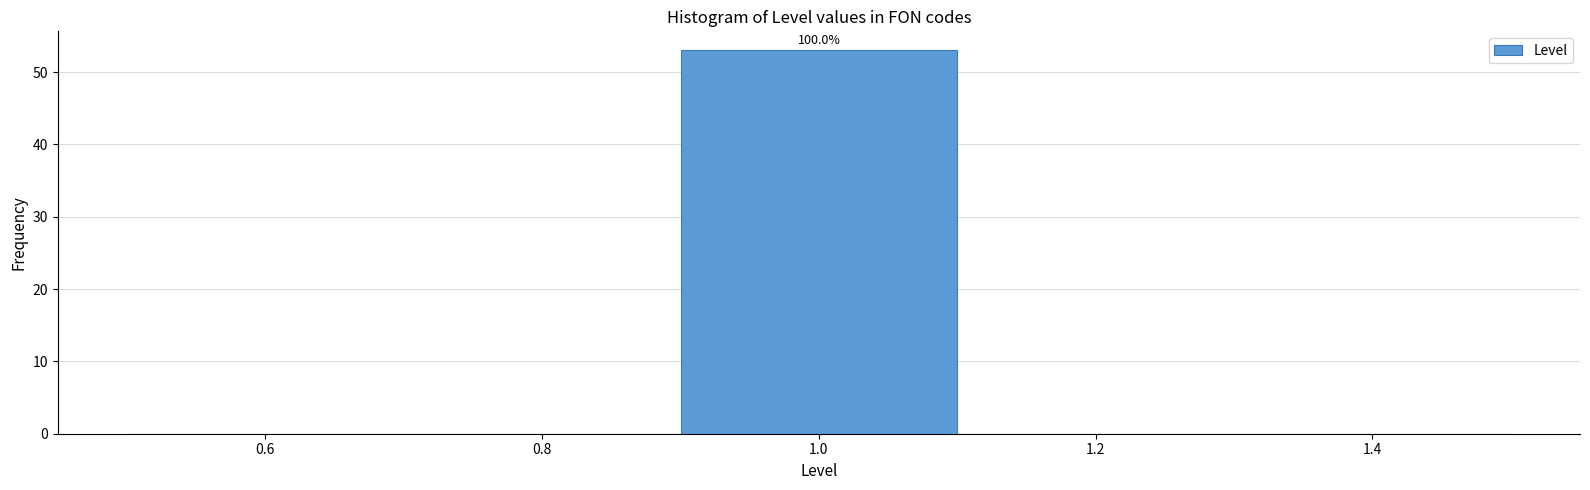

Over which range of the x-axis is the bar tallest?

0.9 to 1.1